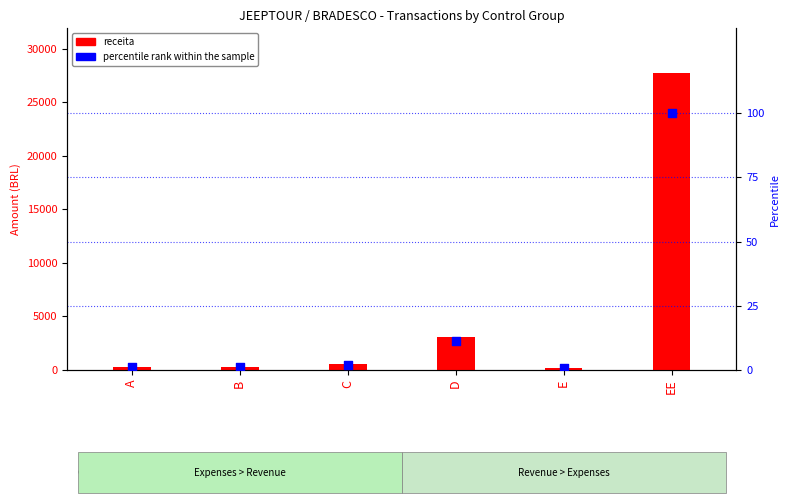

Which series reaches the maximum Y coordinate?

receita